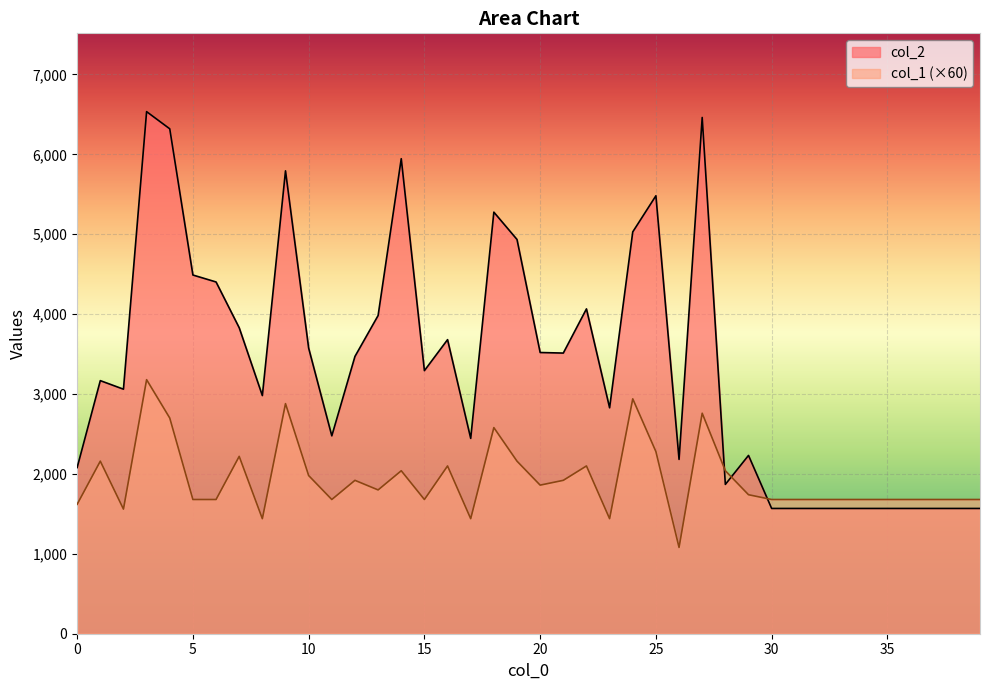

Is it true that col_2 equals 5030 at 24?

True